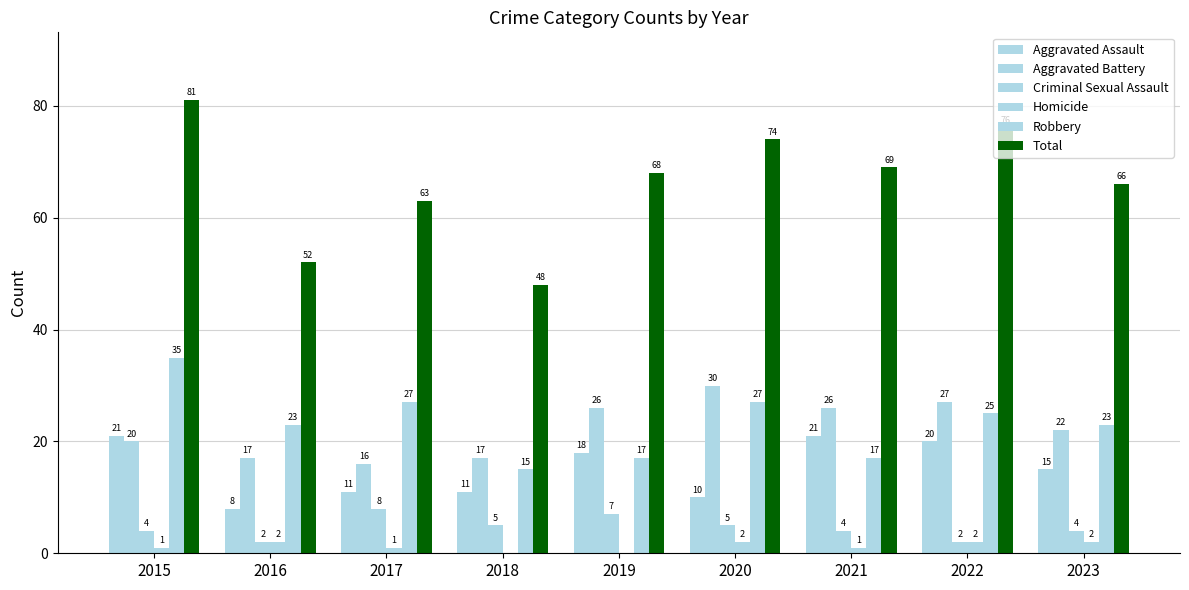

How many values in Homicide are above zero?

7